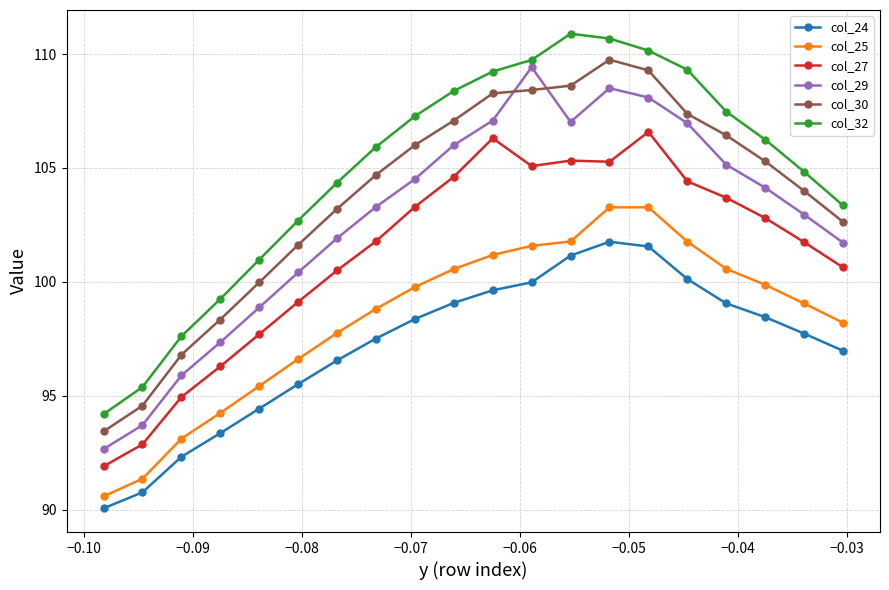

True or false: col_29 has more than 0 points higher than both neighbors.

True